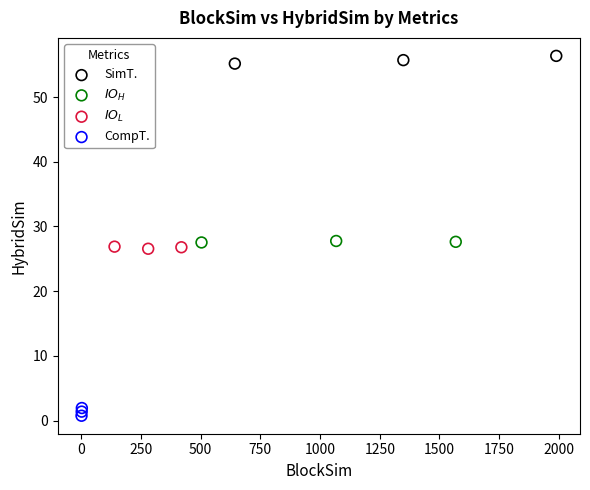

Which series contains the lowest Y value?

CompT.